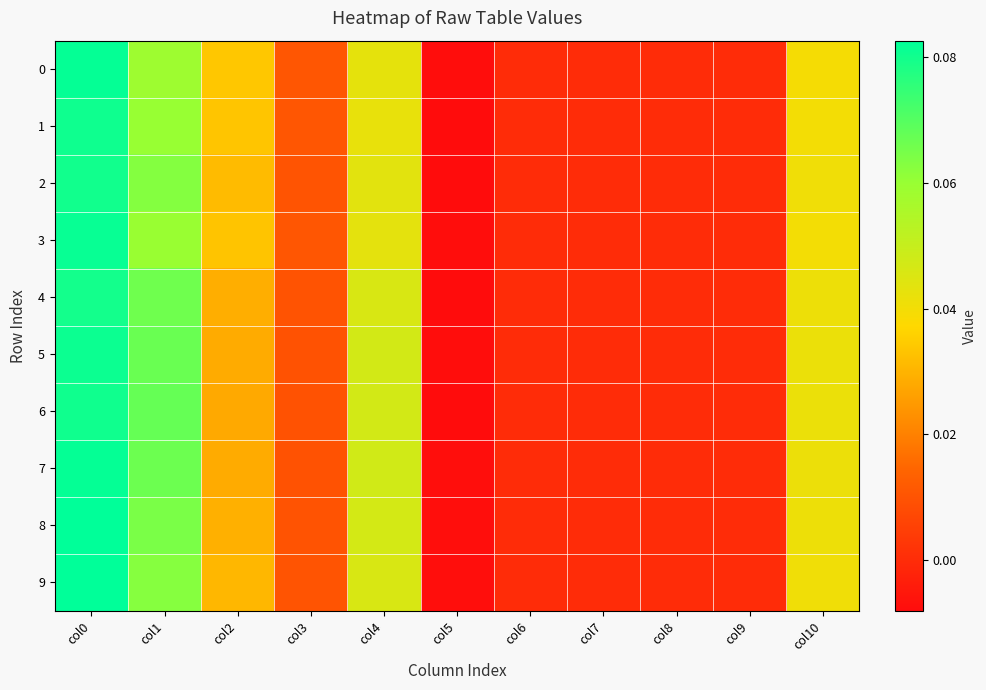

How many categories are shown in the chart?

11